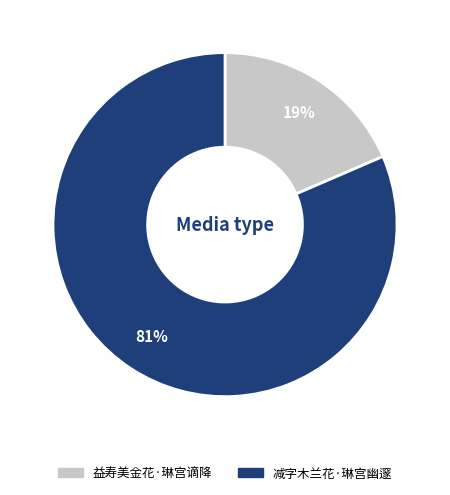

What is the smallest slice in the pie chart?

益寿美金花·琳宫谪降